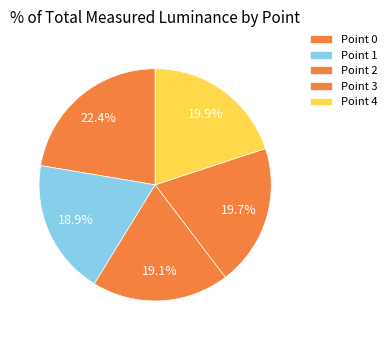

Is there a majority slice in this chart?

No